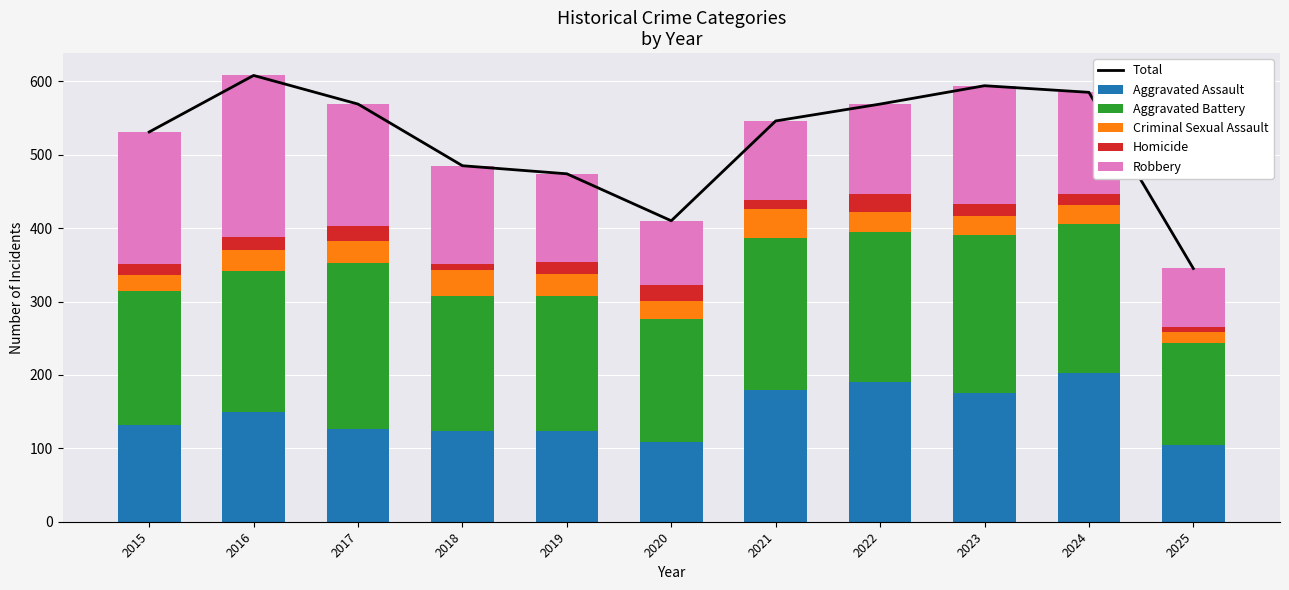

True or false: Robbery has a value of 135 at 2025.

False